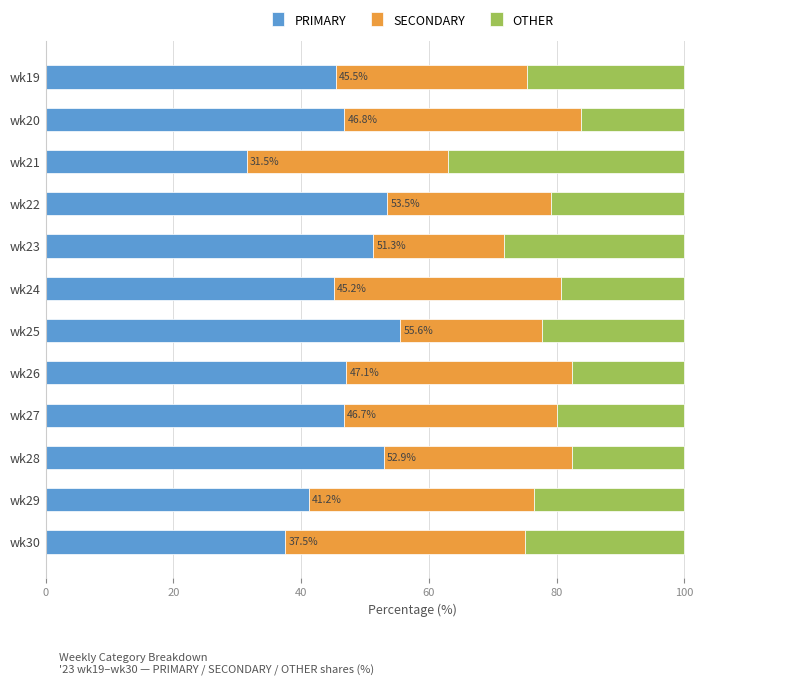

What is the total value across all series at wk23?

100.0